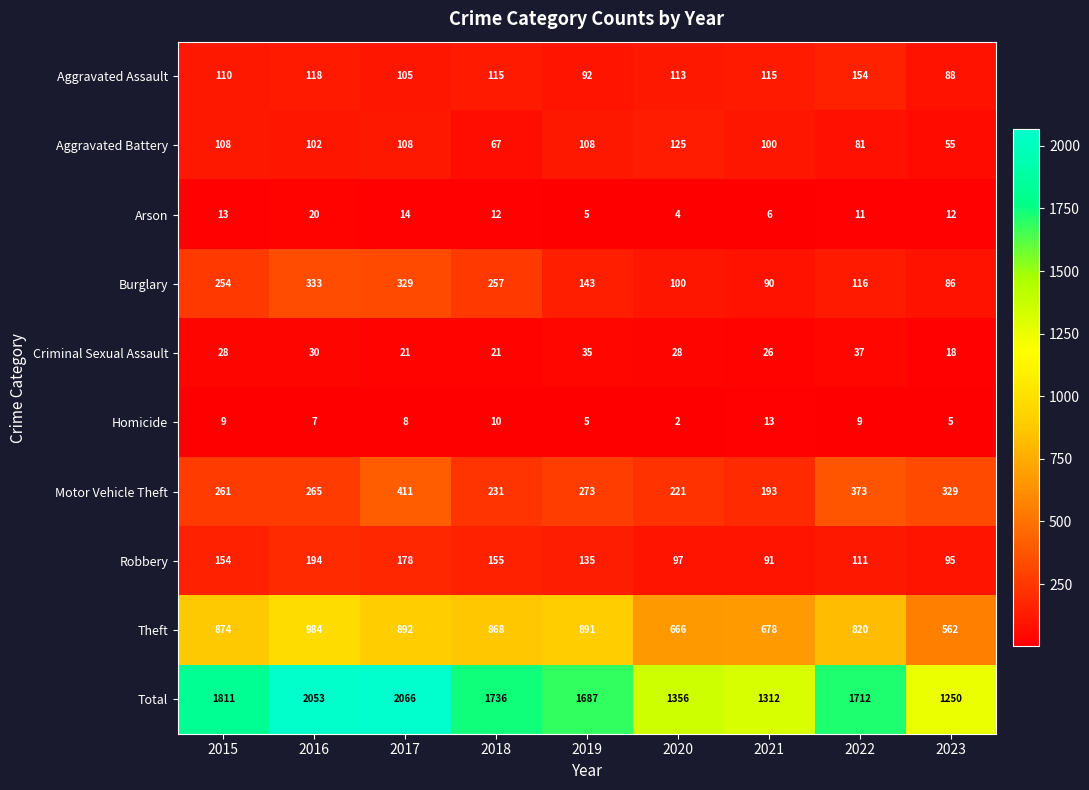

What is the maximum value for Arson?

20